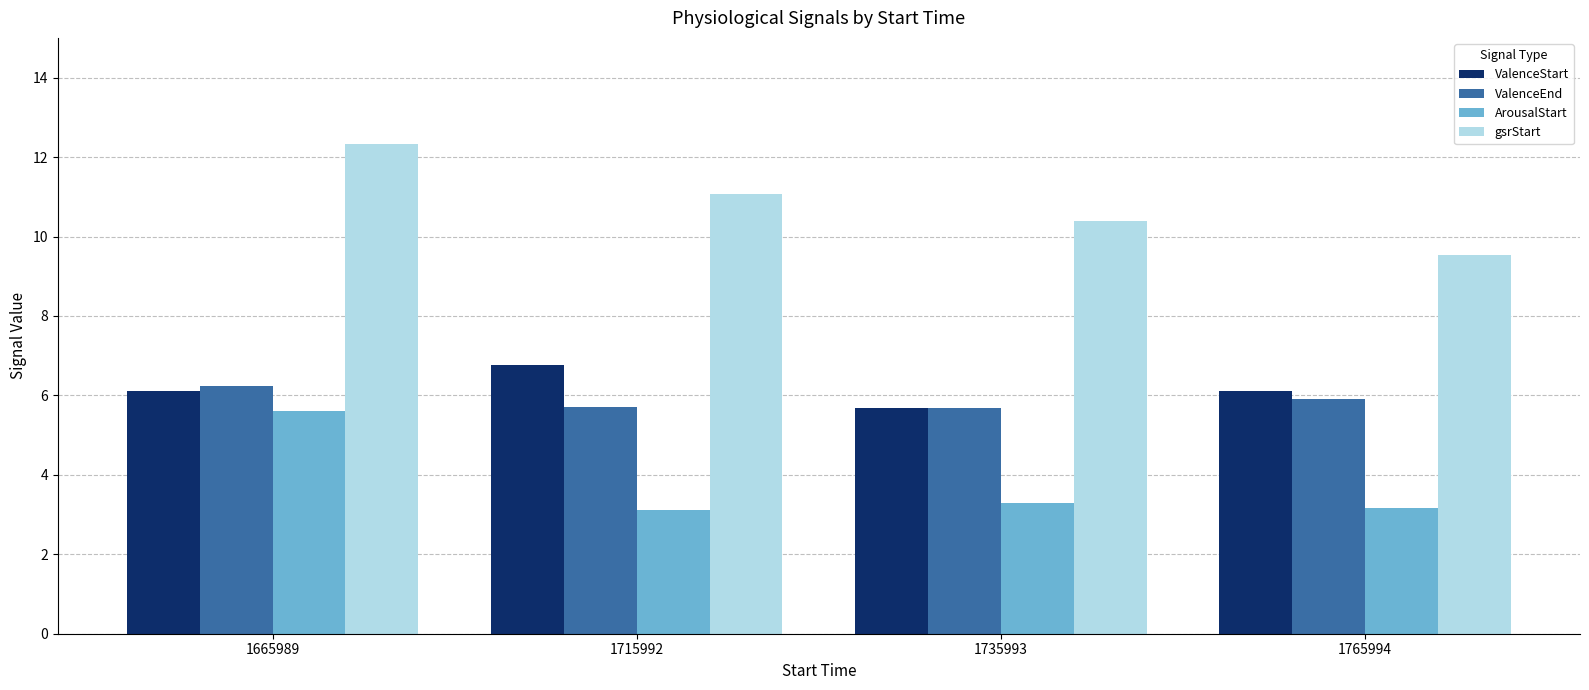

What is the difference between the highest and lowest values at 1715992?

8.0